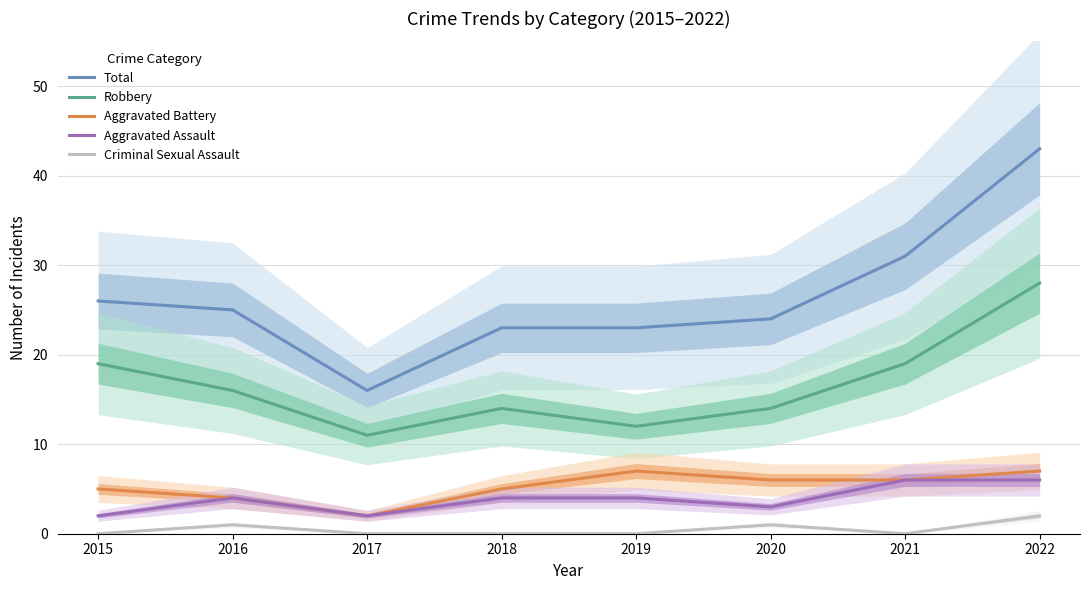

What are all the series names shown in the legend?

Total, Robbery, Aggravated Battery, Aggravated Assault, Criminal Sexual Assault